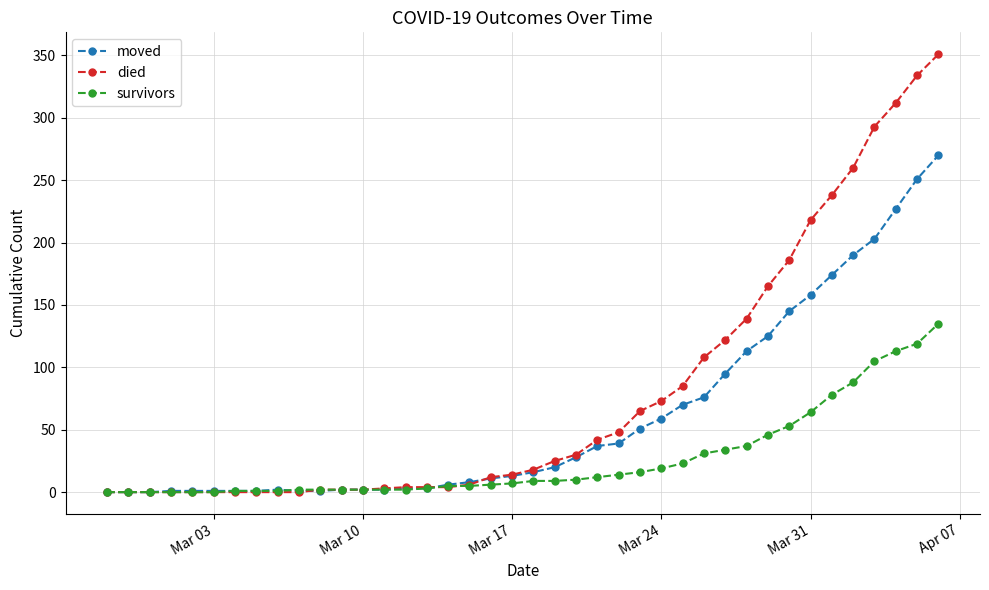

Which series has the largest range (max minus min)?

died